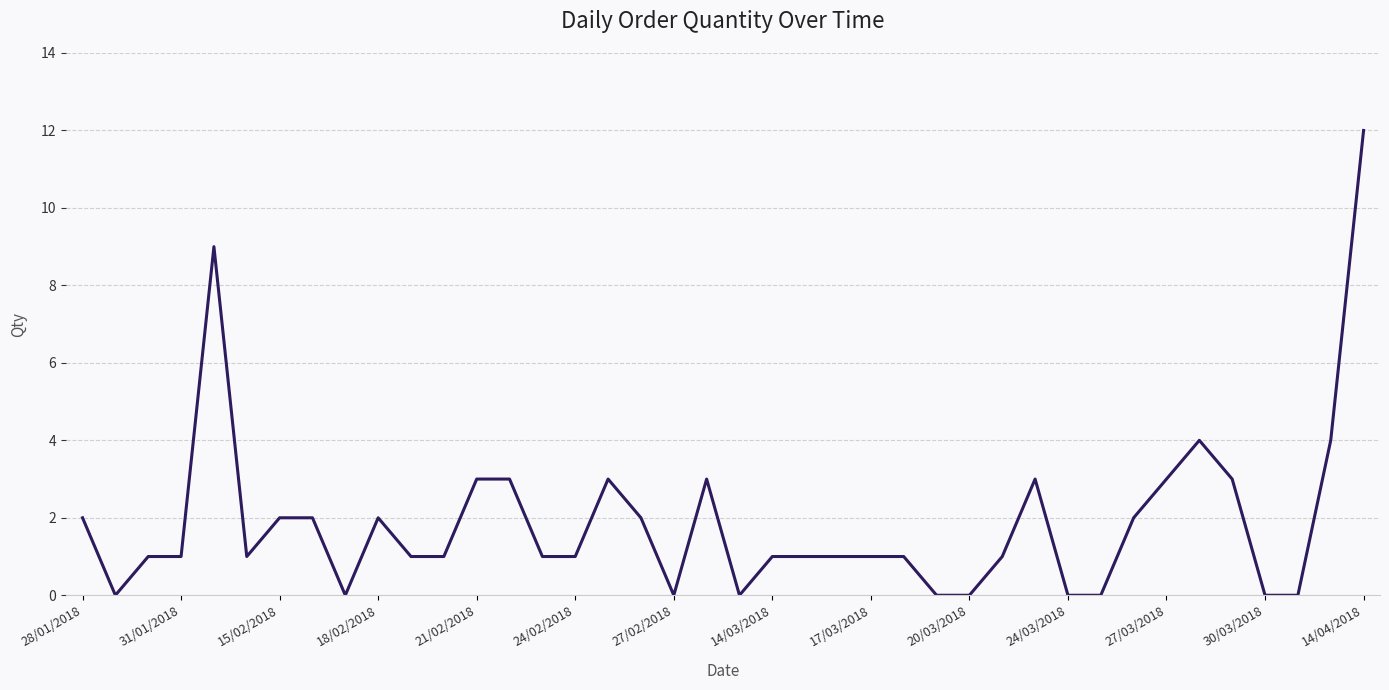

What is the greatest value displayed?

12